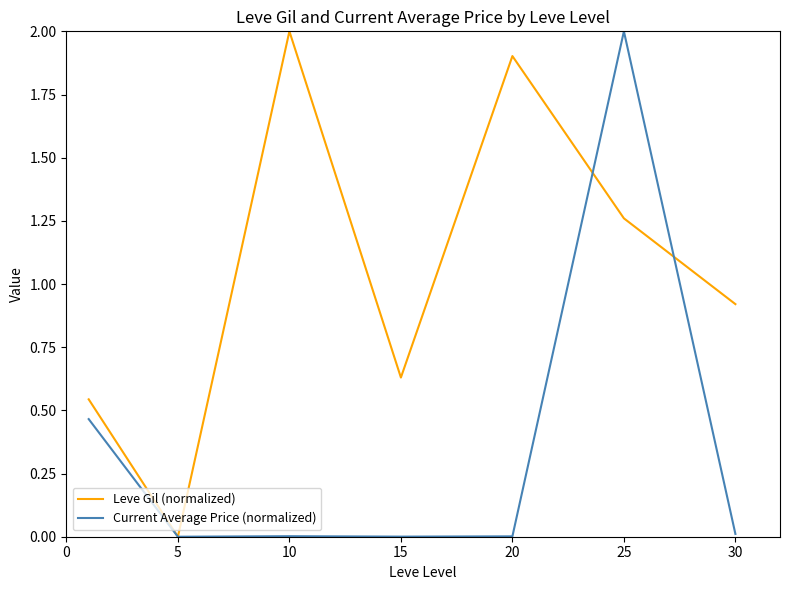

List the series in order of their overall mean, highest first.

Leve Gil (normalized), Current Average Price (normalized)